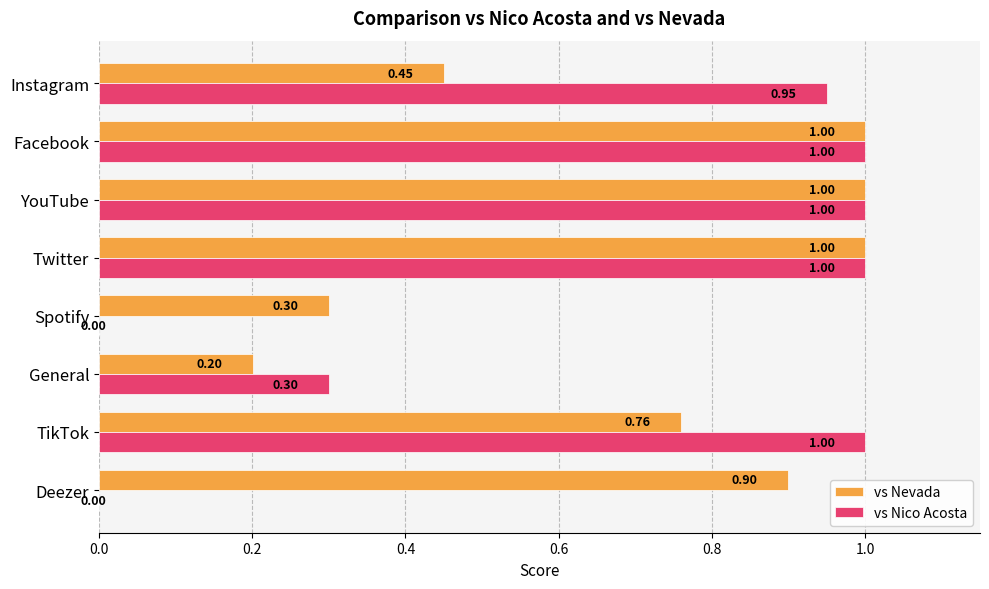

Which series changed the most between TikTok and Instagram?

vs Nevada